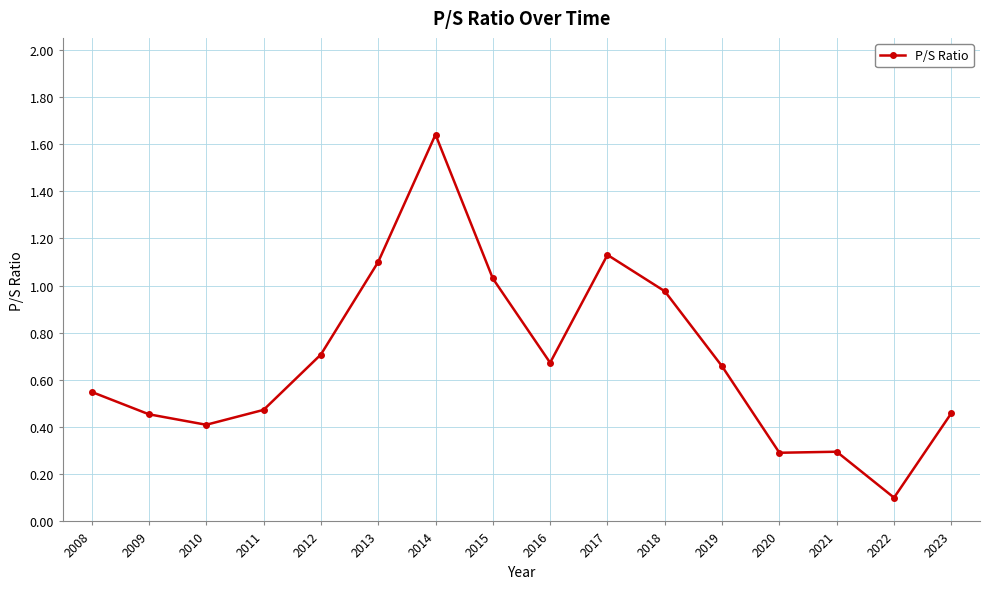

How many lines are shown in the chart?

1